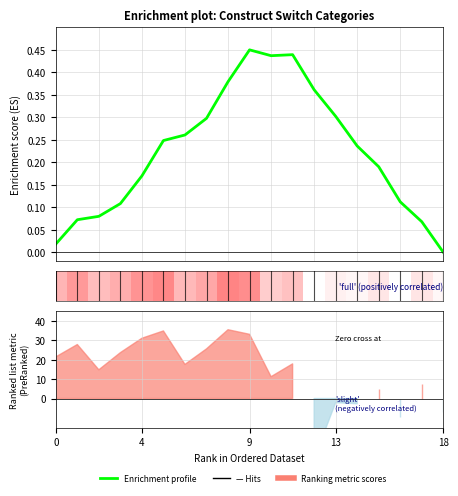

What is the change in value from 10 to 13?

-0.1